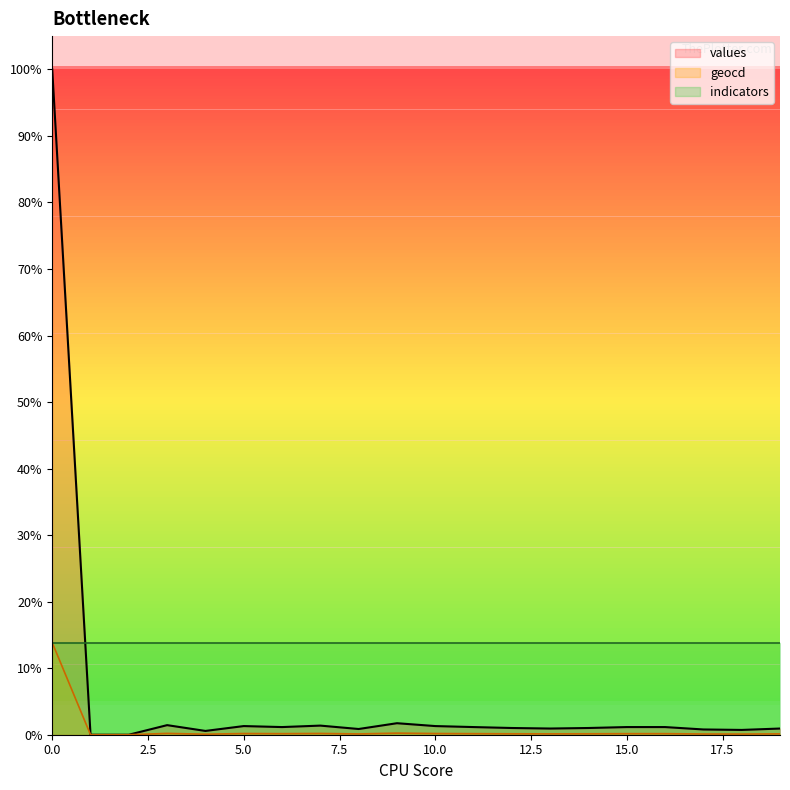

Is it true that values equals 1.0 at 14?

True